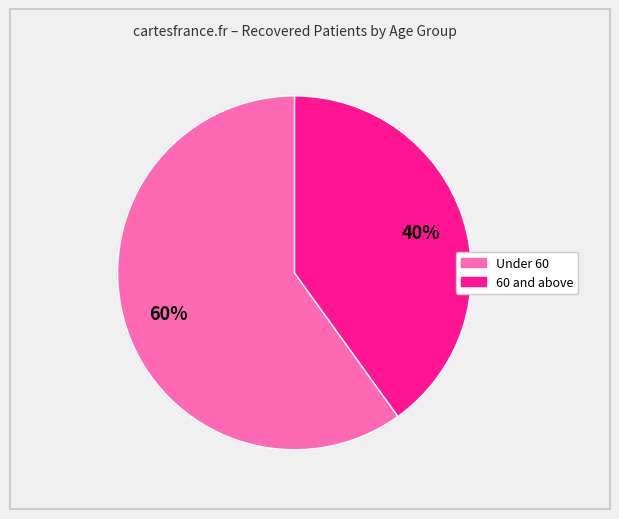

Is there any slice that represents more than half of the pie?

Yes